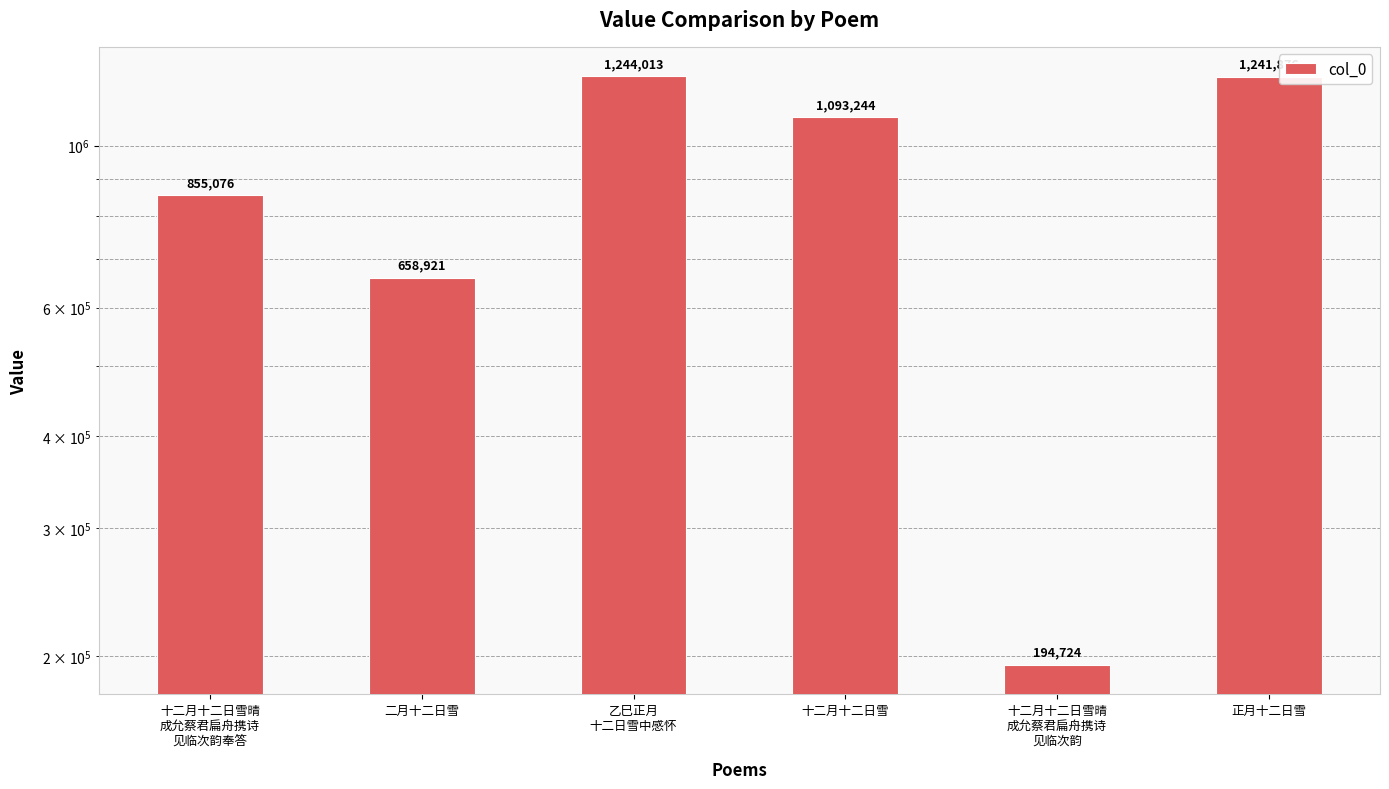

What is the label of the 1st bar from the right?

正月十二日雪